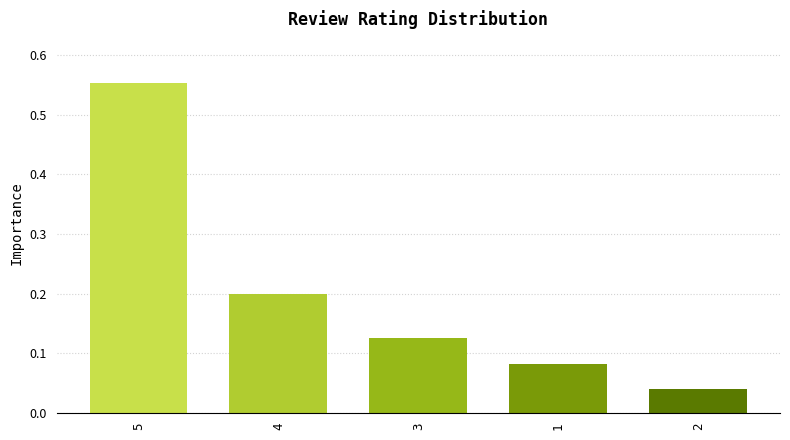

True or false: the data shows 0.1 at 4.

False